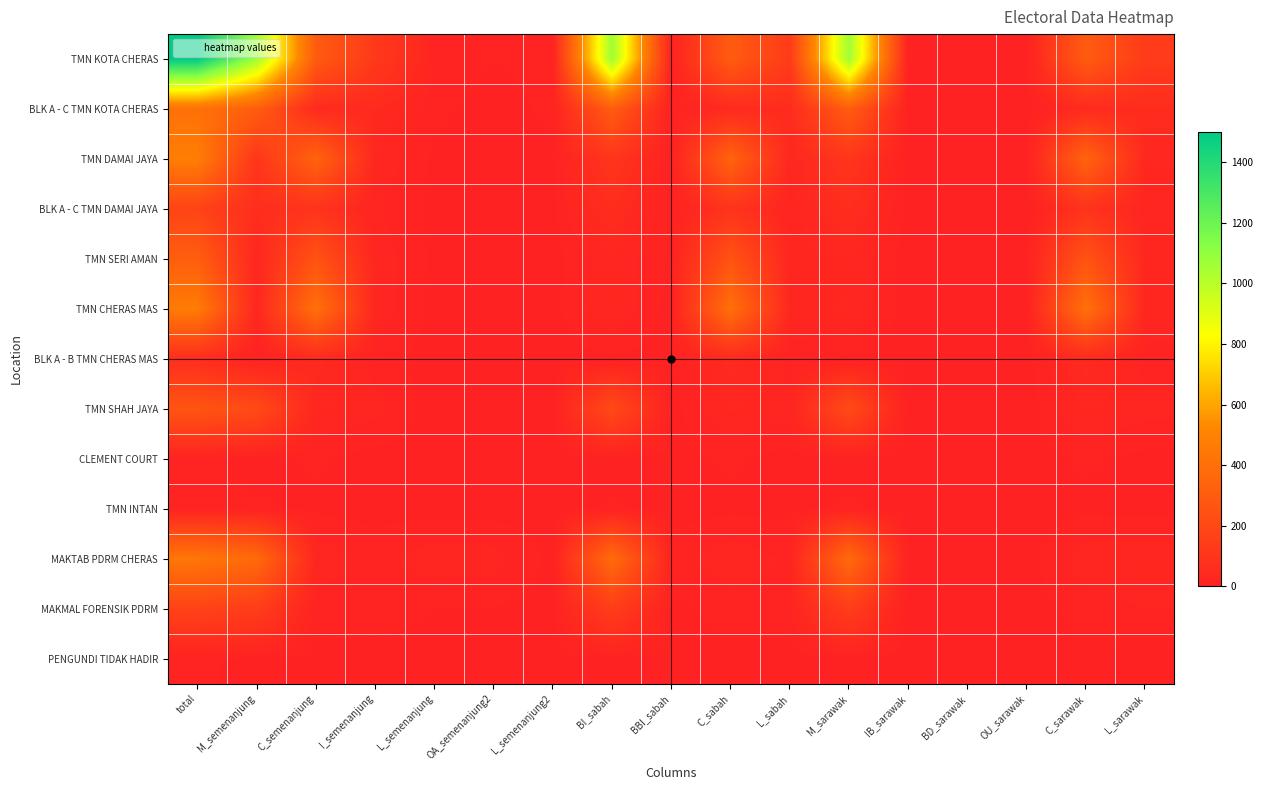

Which series has the largest total across all categories?

TMN KOTA CHERAS